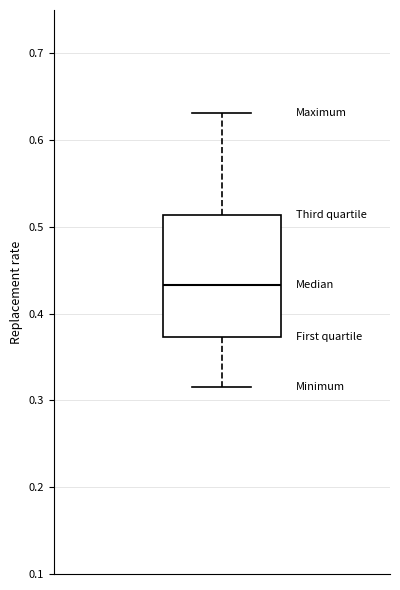

Transcribe this box plot: give where the median line is, the range the box spans, and where the two whiskers end, as read against the y-axis. The values are not printed on the chart, so give them approximately, as read against the axis.

median 0.43, box 0.37 to 0.51, whiskers 0.32 to 0.63